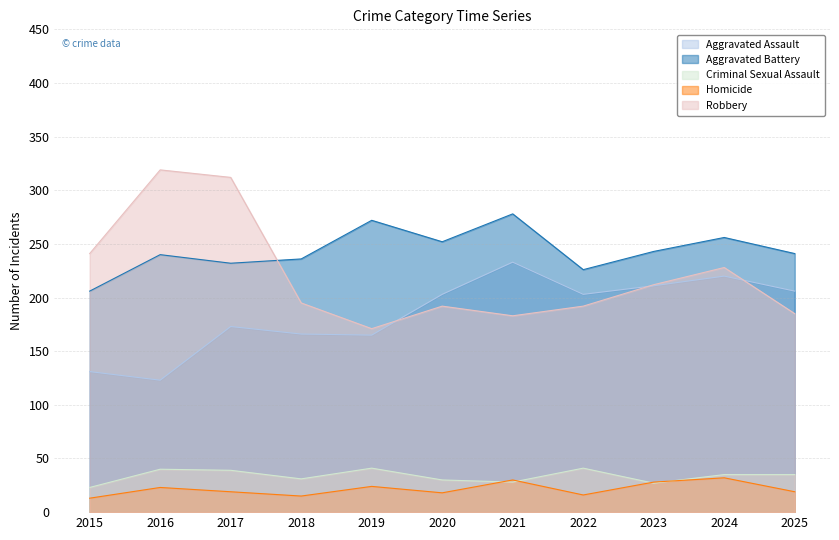

Rank the series at 2019 from lowest to highest value.

Homicide, Criminal Sexual Assault, Aggravated Assault, Robbery, Aggravated Battery